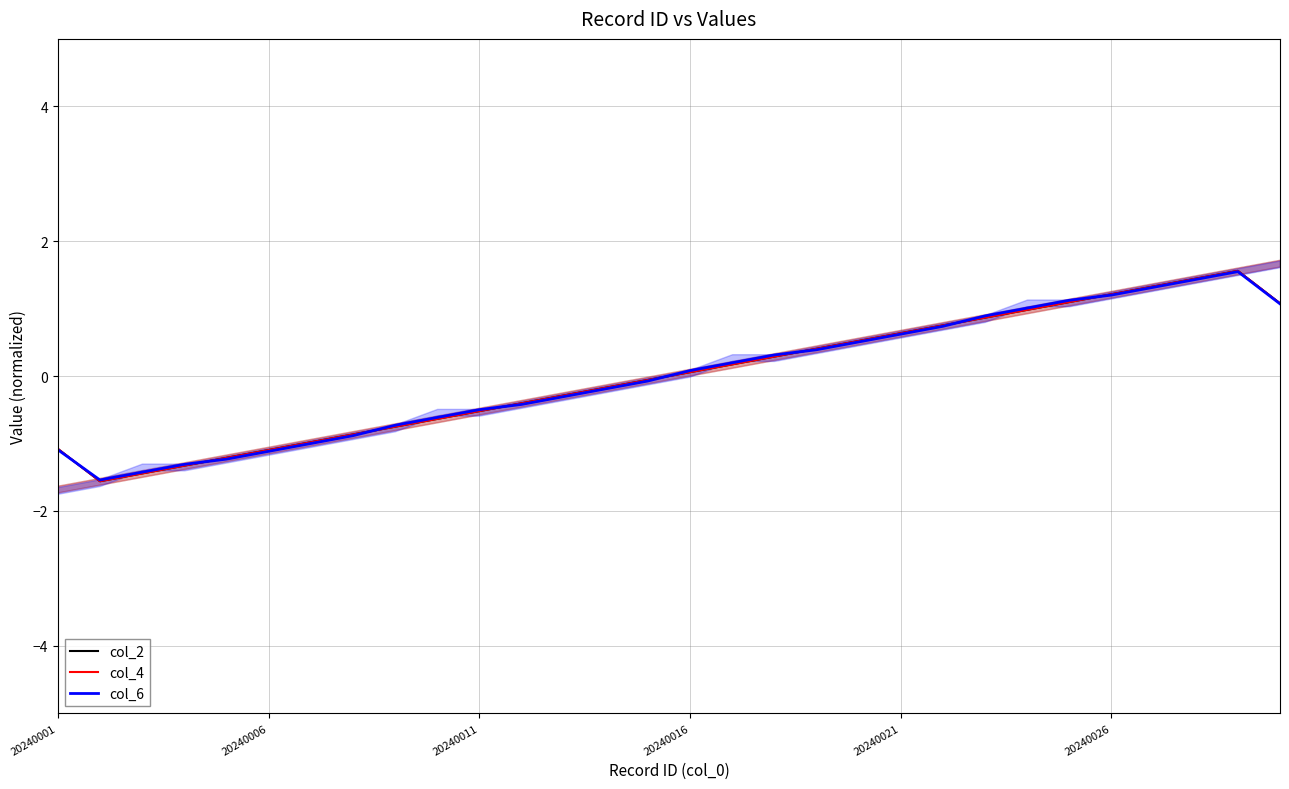

In col_6, how many points are higher than both neighbors (excluding endpoints)?

1